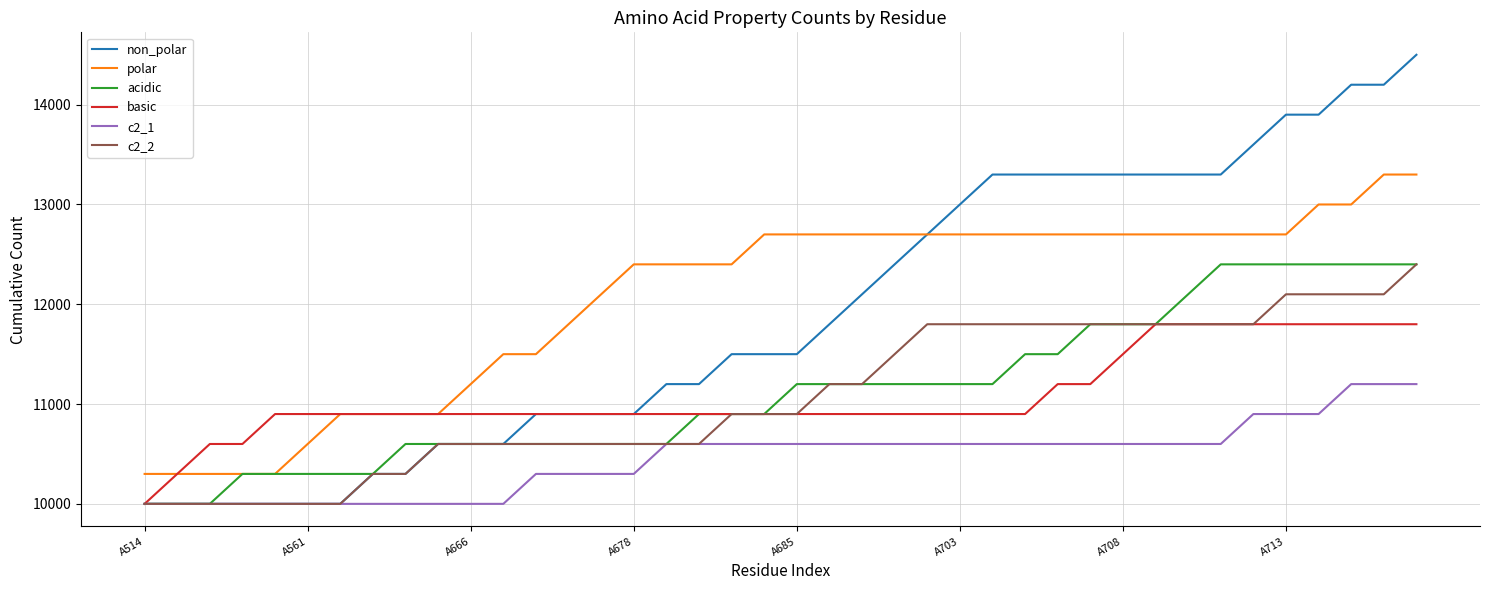

Which series has the largest range (max minus min)?

non_polar